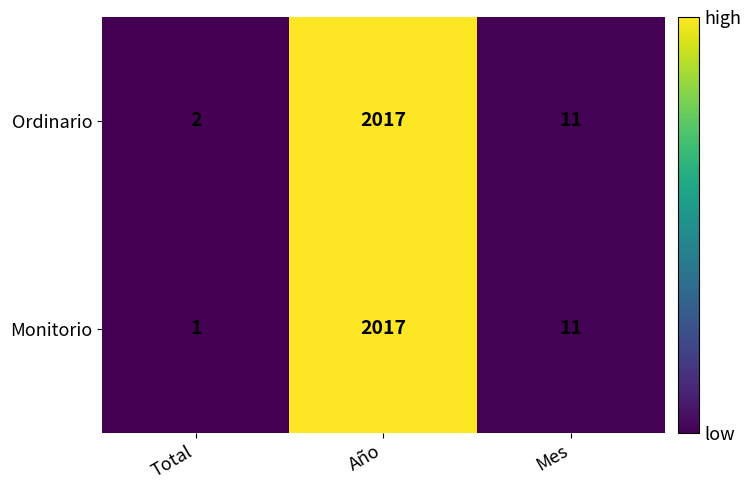

What is the difference between the second highest and minimum values in the Monitorio series?

10